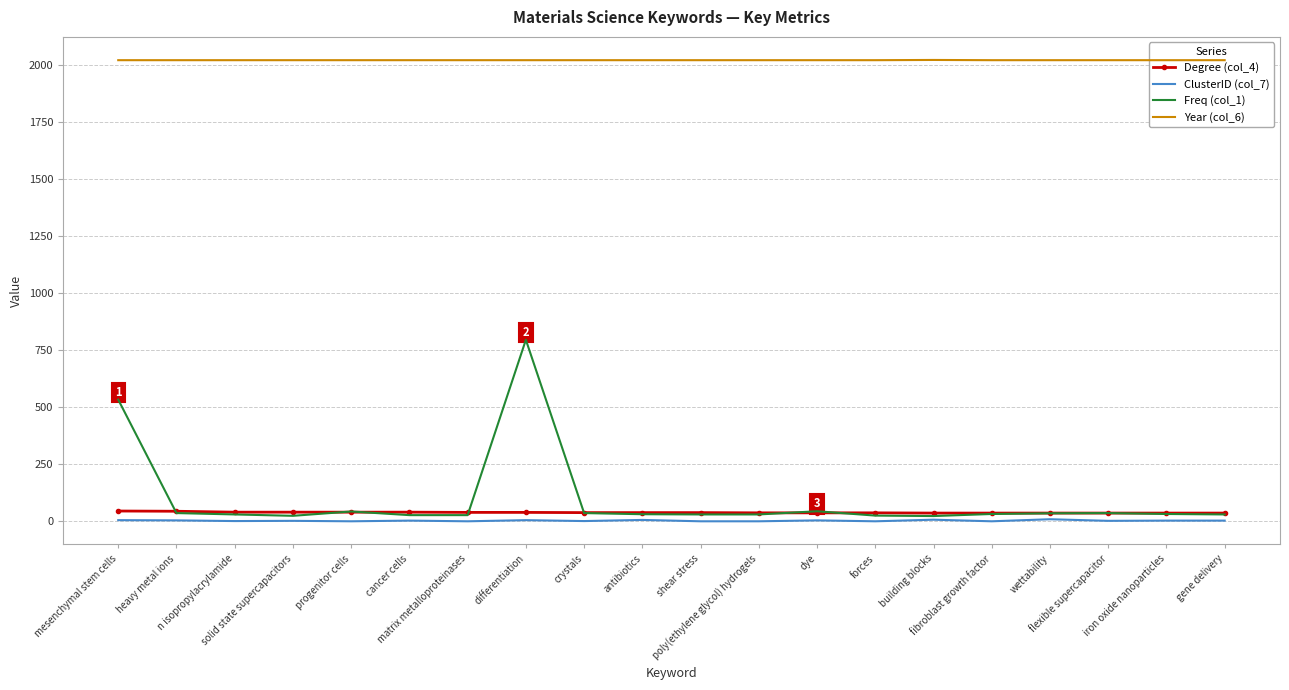

What is the value of the Freq (col_1) point at the 20th from the left?

30